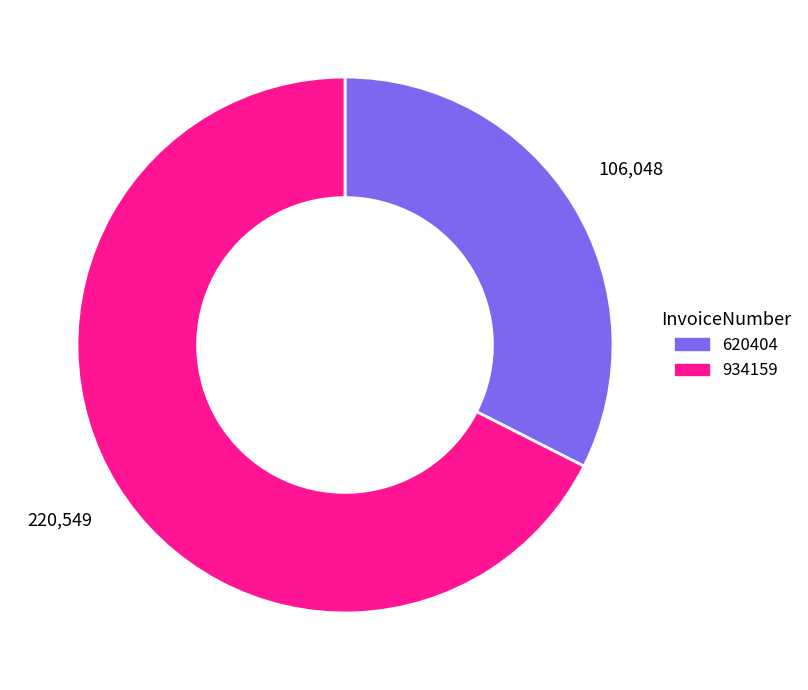

Which category has the smallest portion of the pie?

620404